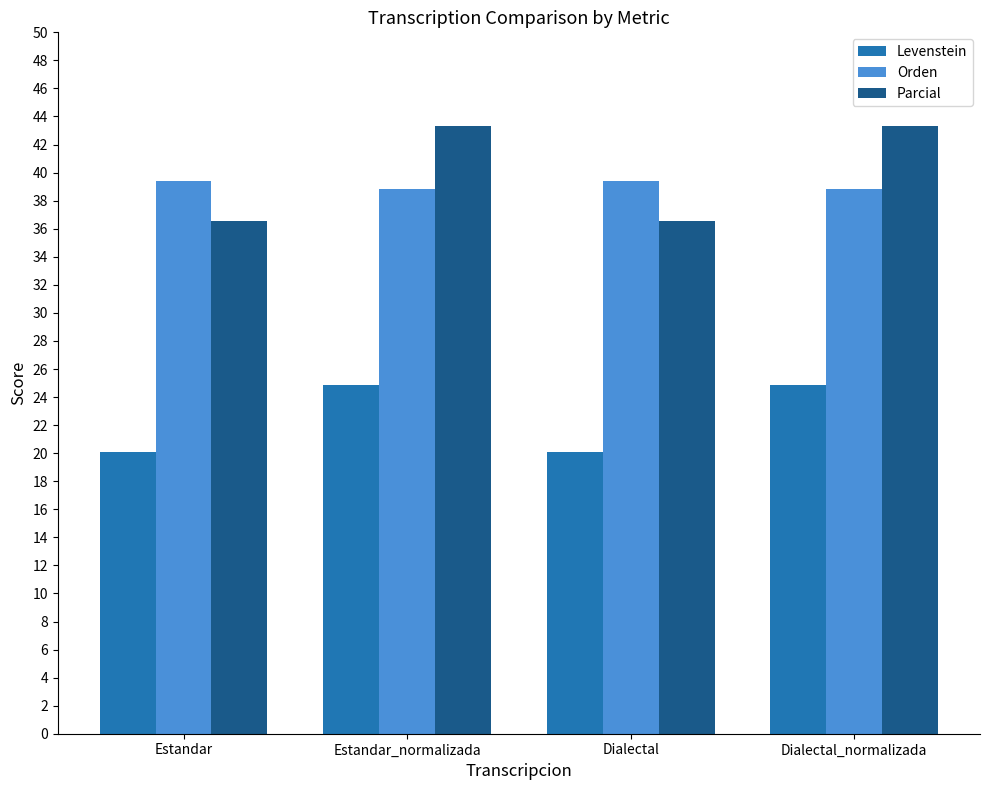

What is the sum of the Levenstein values at Dialectal_normalizada and Estandar?

45.0